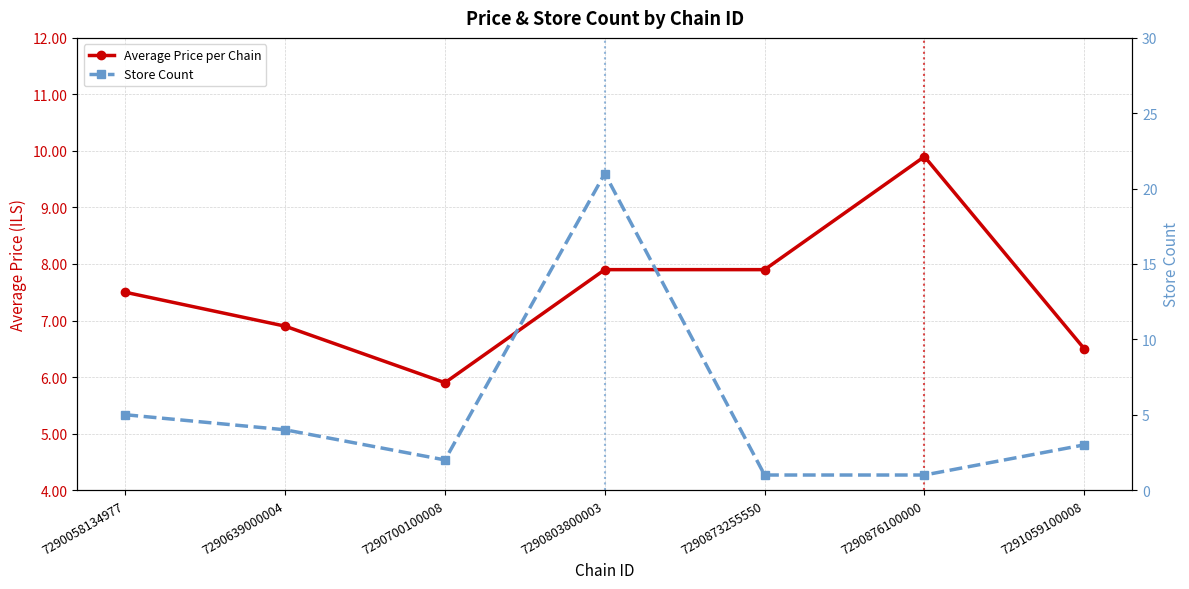

Does the chart display data point markers on the line(s)?

Yes